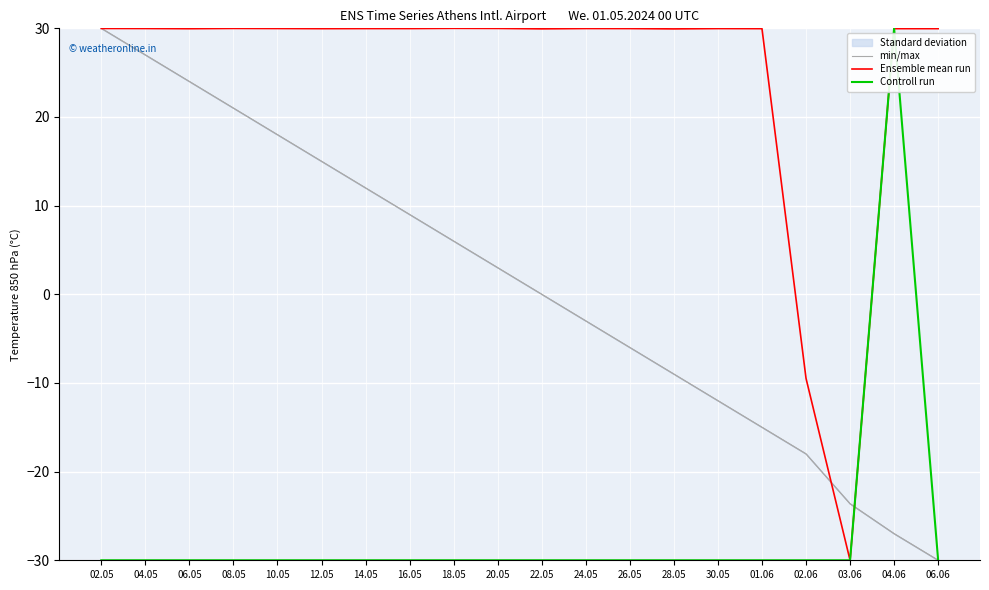

What is the label of the 14th point from the right?

14.05